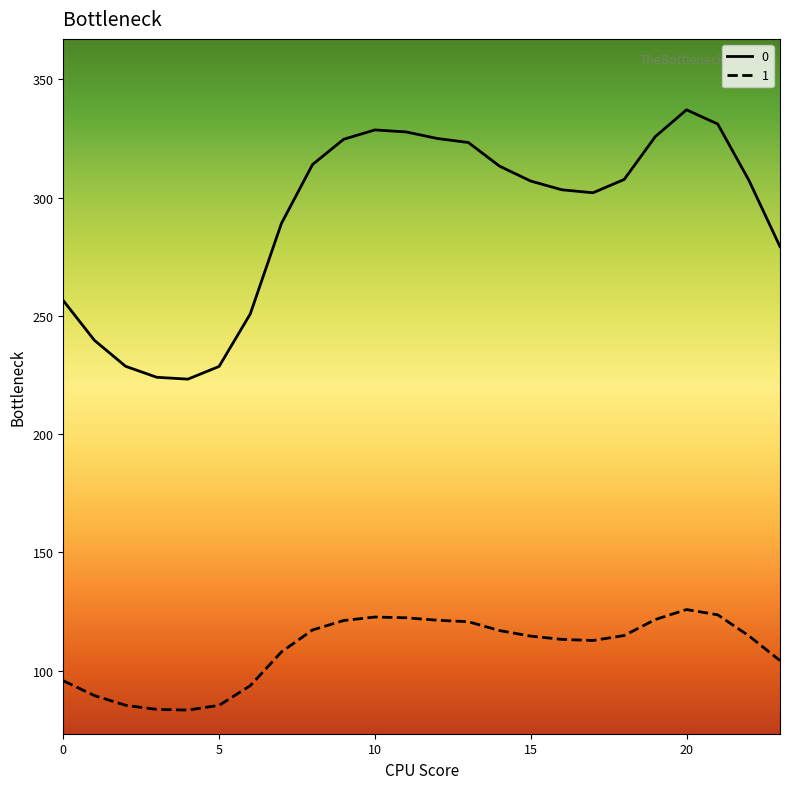

Rank the series by their average value, from lowest to highest.

1, 0